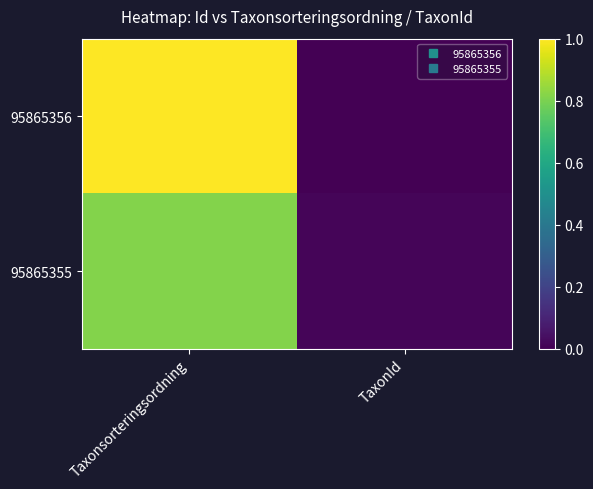

Reading right to left, what are all the values shown in this chart?

95865356: TaxonId=0.0	Taxonsorteringsordning=1.0
95865355: TaxonId=0.0	Taxonsorteringsordning=0.8